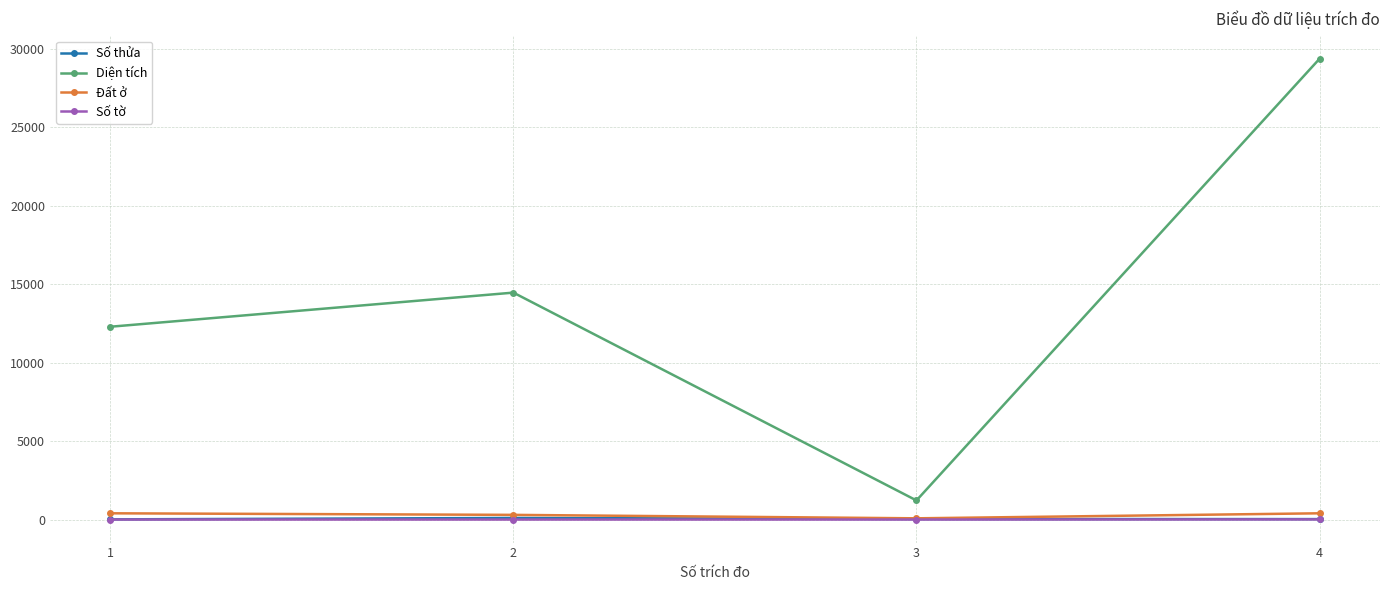

List the labels in order of Diện tích value, largest first.

4, 2, 1, 3